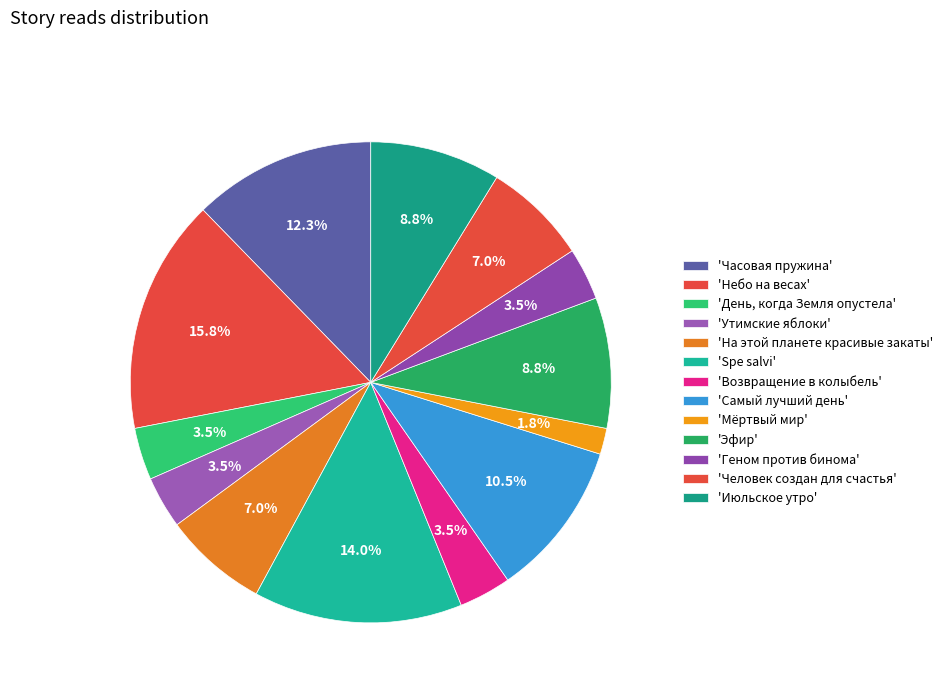

Count the number of slices in the pie.

13